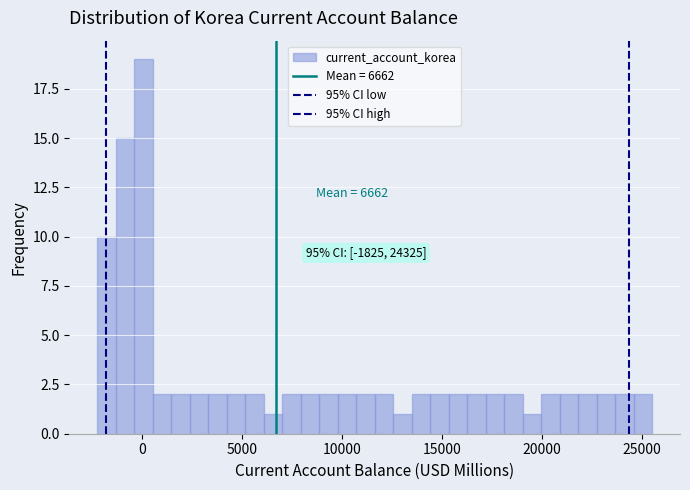

Around what value on the x-axis is the tallest bar? Give the approximate position of its centre, as read against the axis.

0